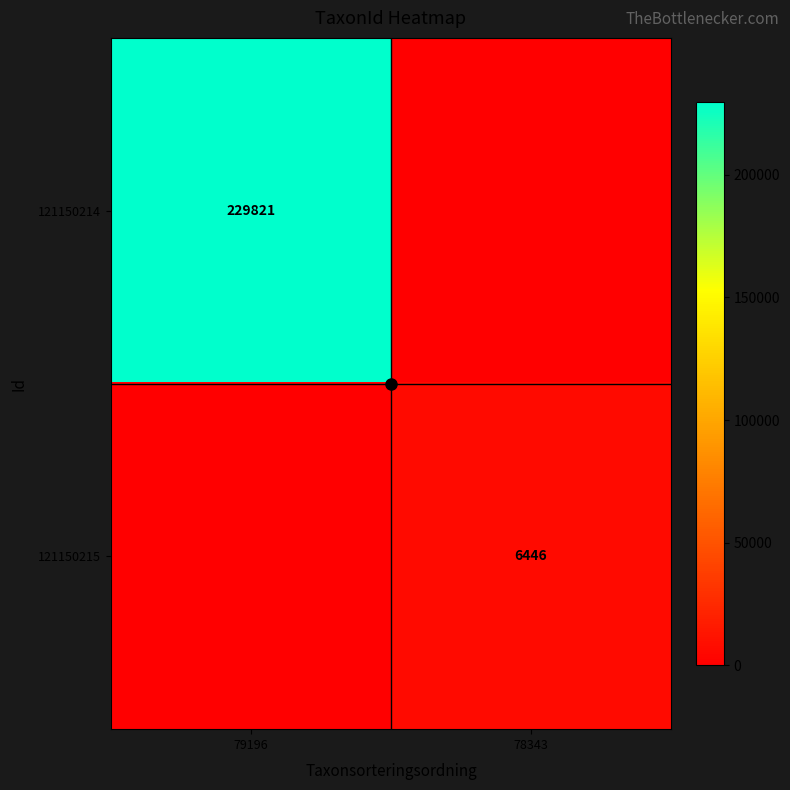

What is the average value of the 121150215 series?

3223